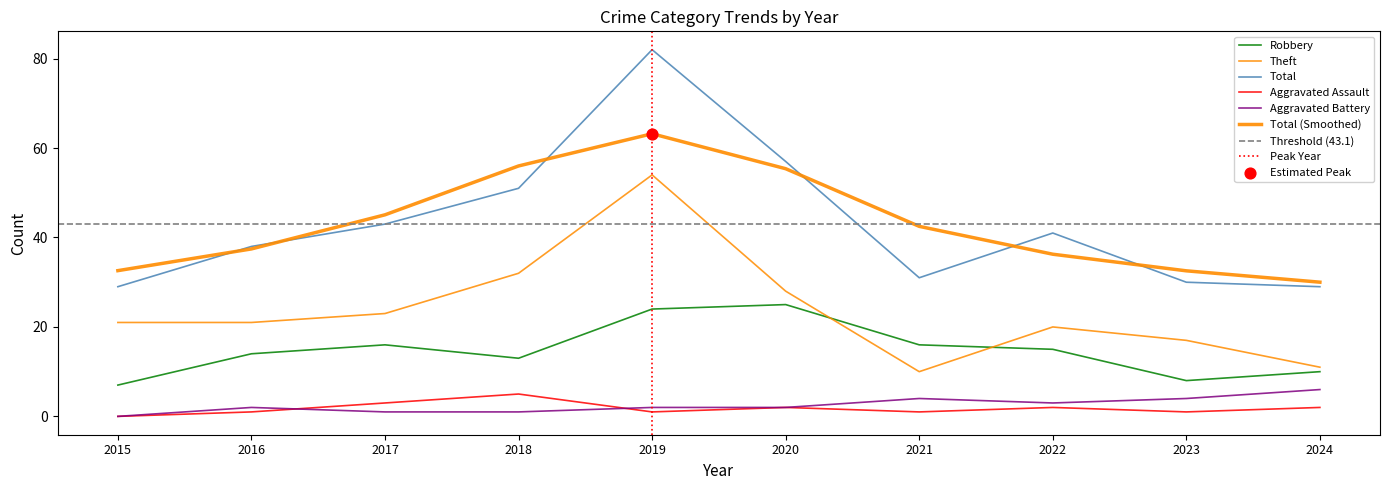

Which series contains the highest Y value?

Total